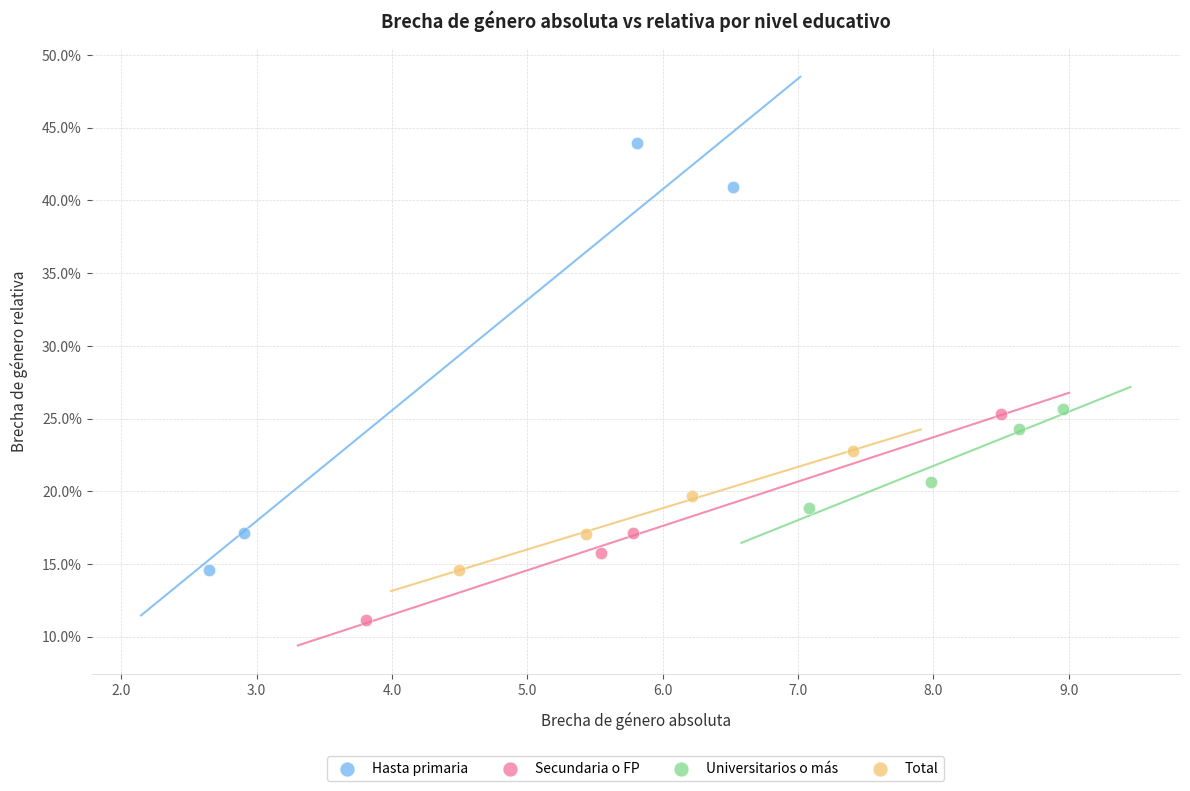

What are all the series names shown in the legend?

Hasta primaria, Secundaria o FP, Universitarios o más, Total